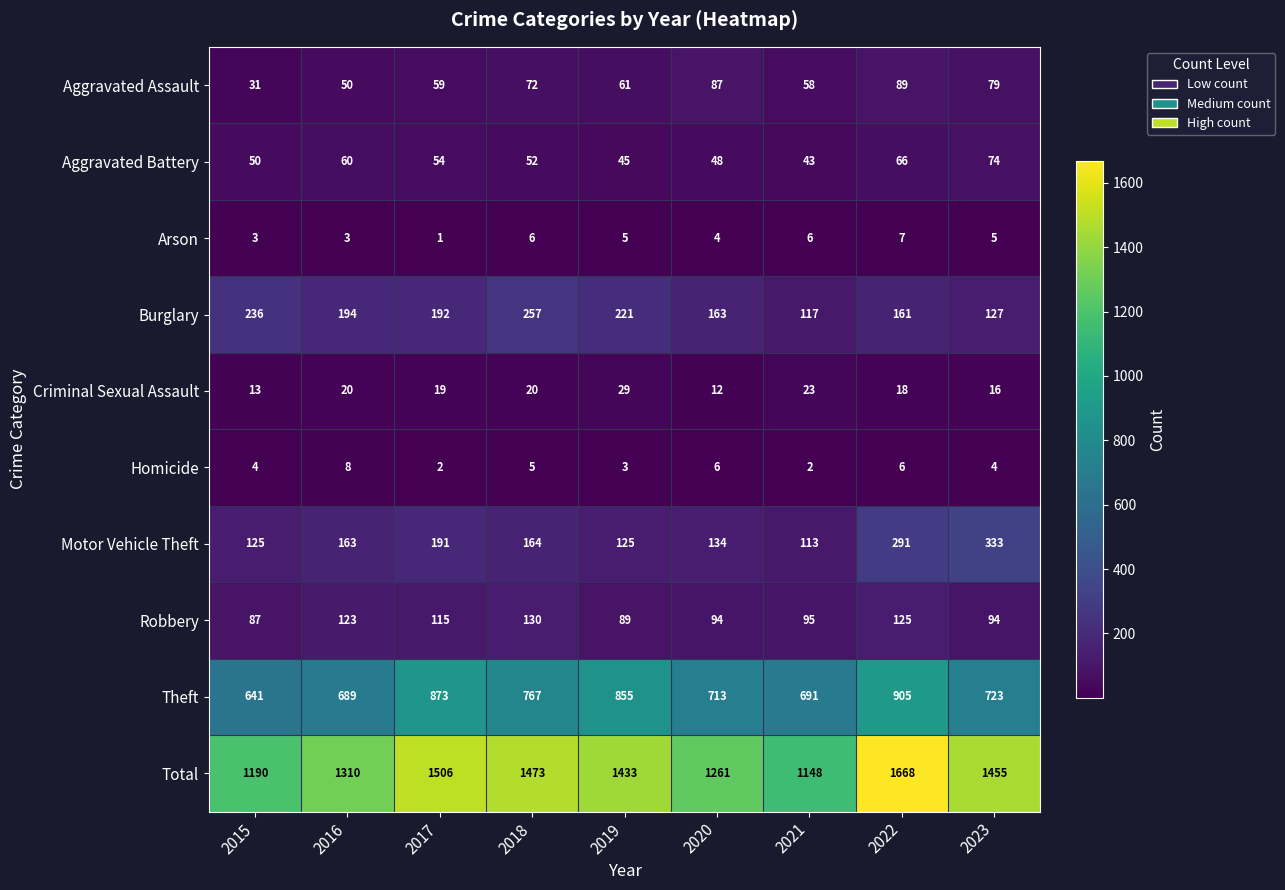

Is it true that Aggravated Assault equals 133 at 2020?

False